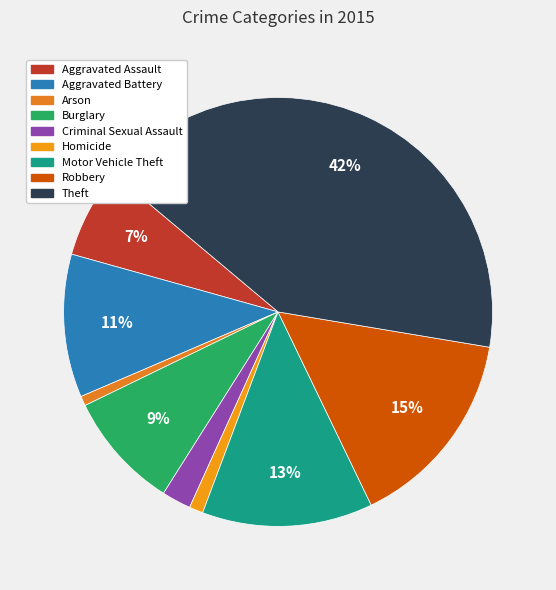

To the nearest percent, what is the average slice percentage?

11%